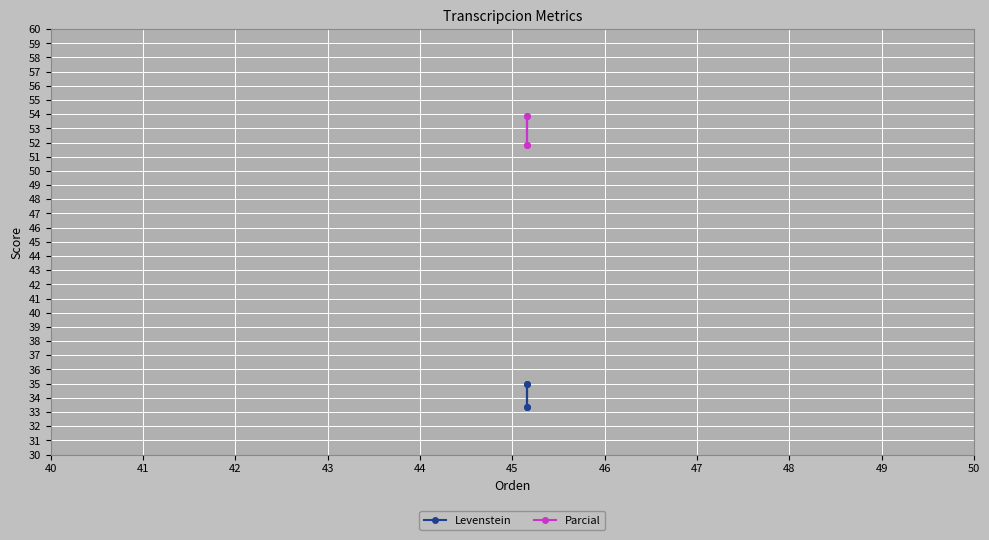

How many data points in Parcial are above 53?

2